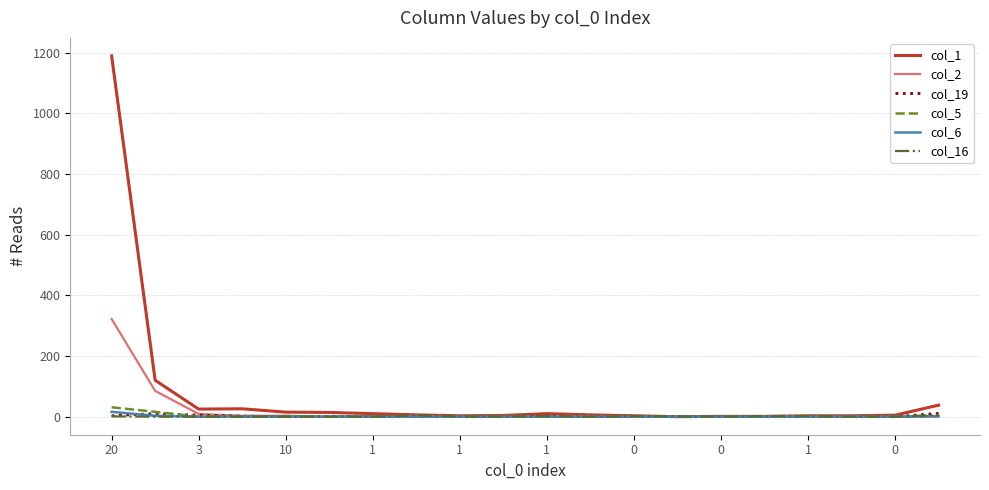

How many lines are shown in the chart?

6